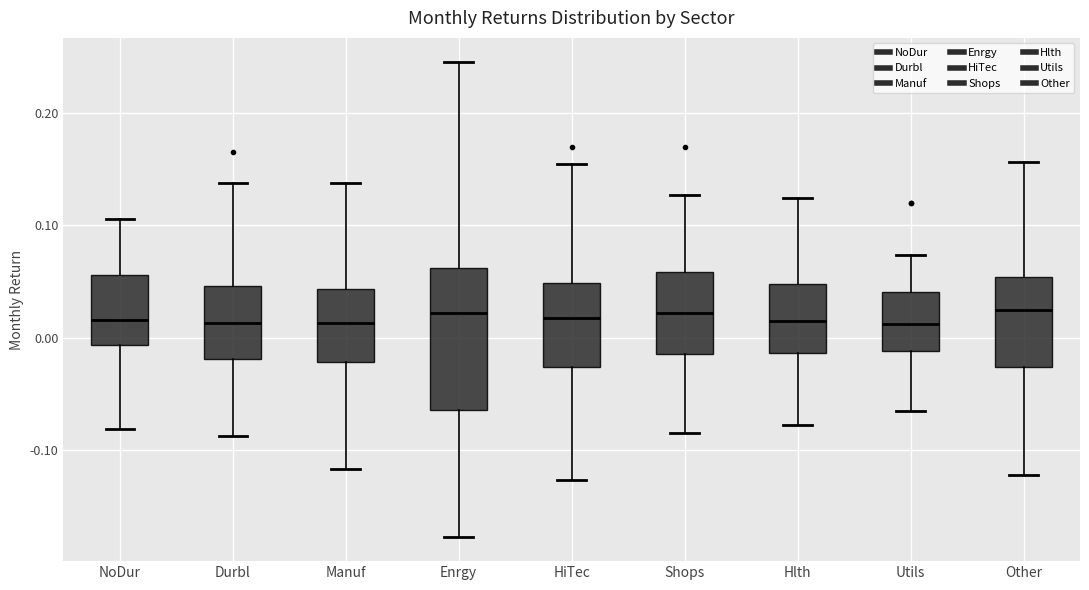

Where does the upper whisker of the box for Other end on the y-axis? The values are not printed on the chart, so give them approximately, as read against the axis.

0.16